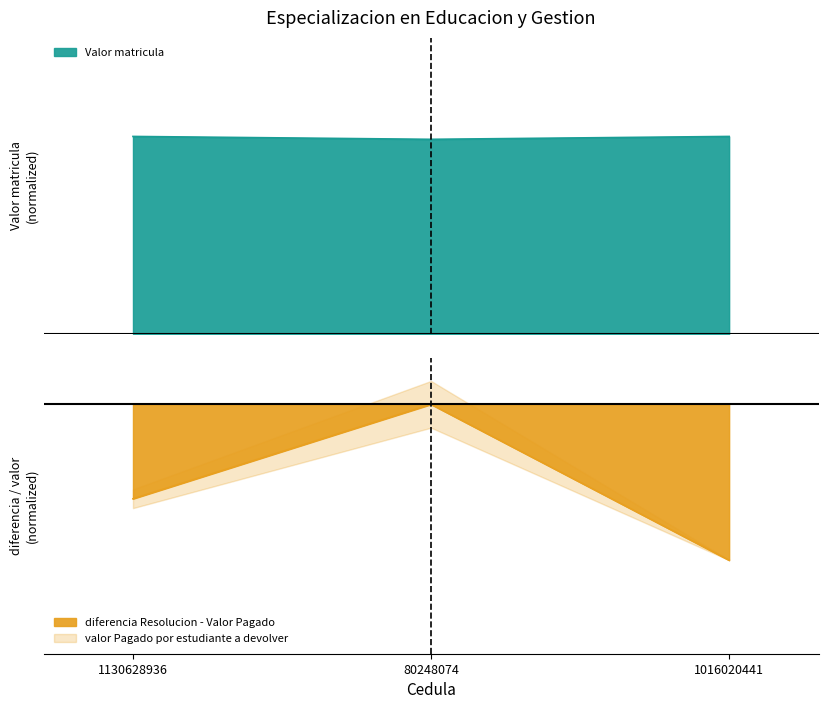

Which series has the largest total across all categories?

Valor matricula